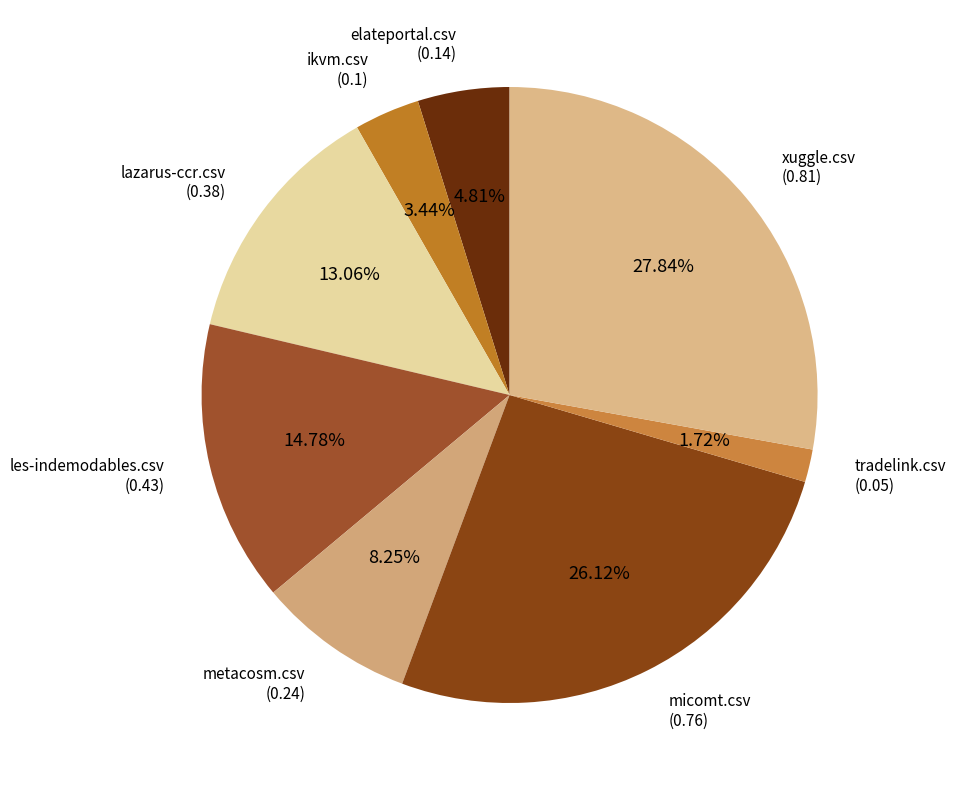

How many slices are in this pie chart?

8